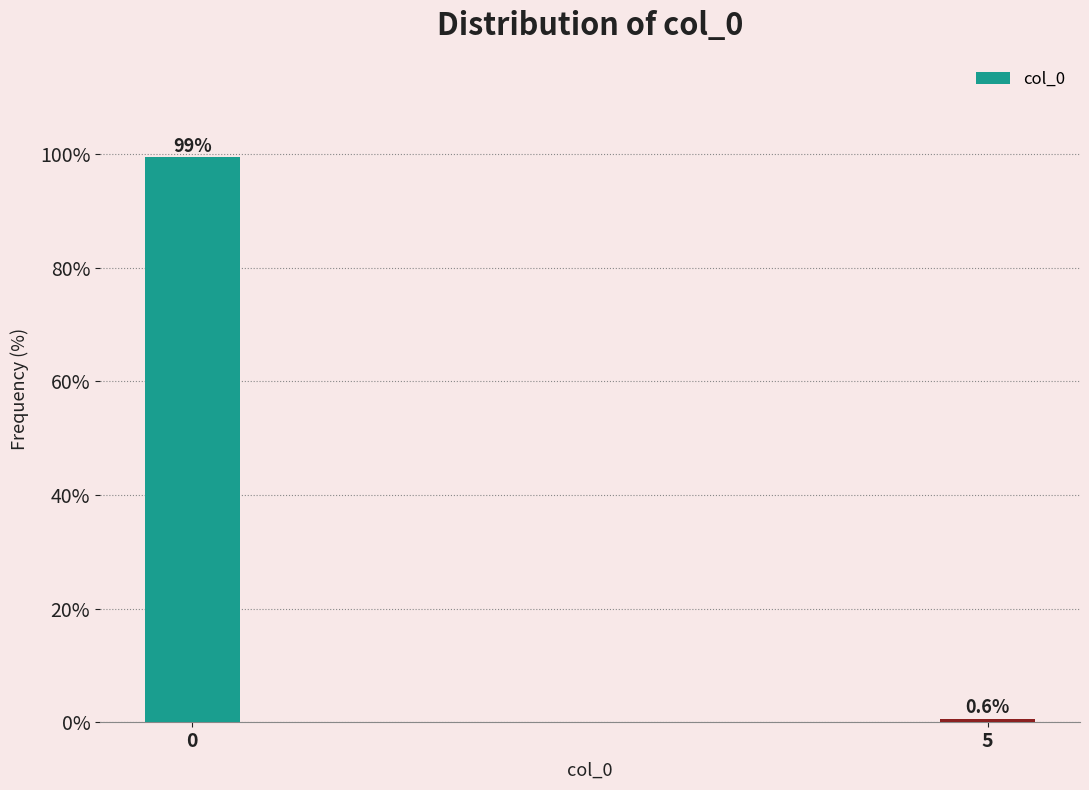

Reading right to left, extract all data points from this chart.

0.6	99.4